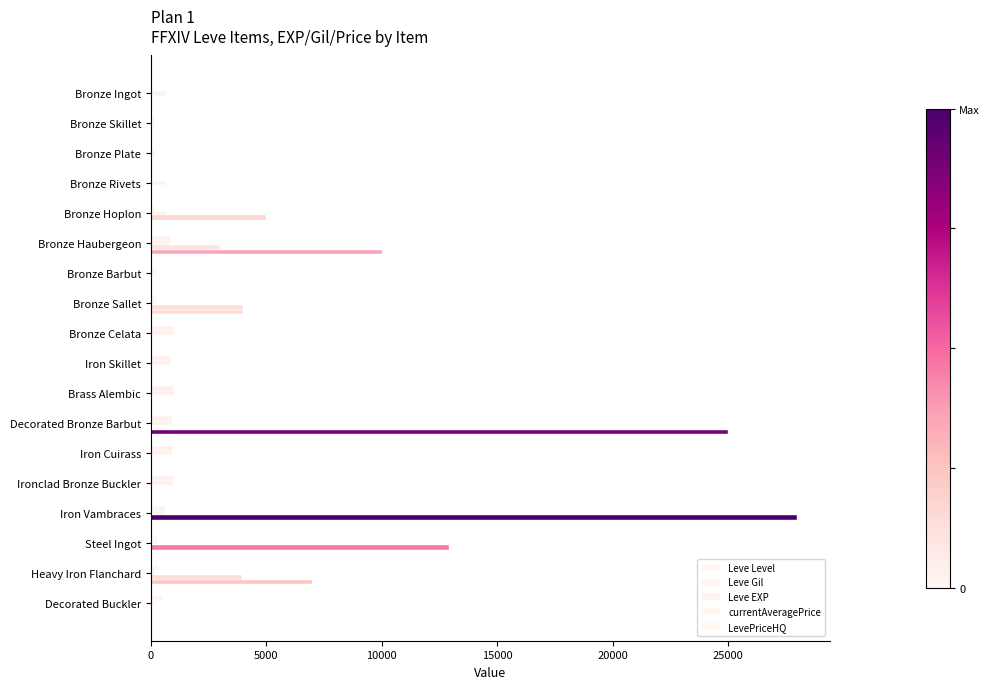

Count the number of data series in this chart.

5